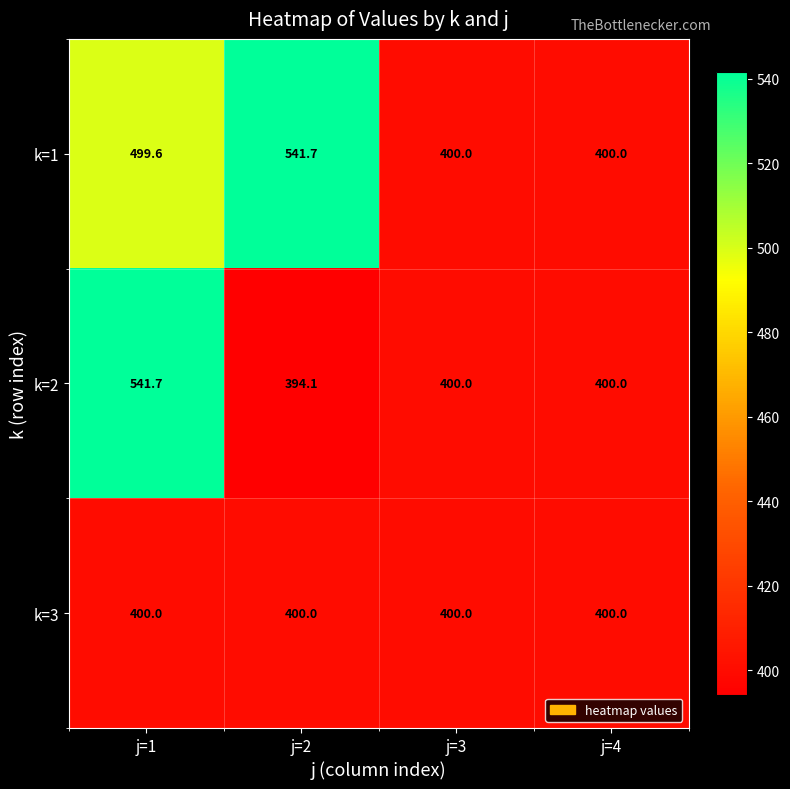

What is the difference between the highest and lowest values at j=1?

141.7